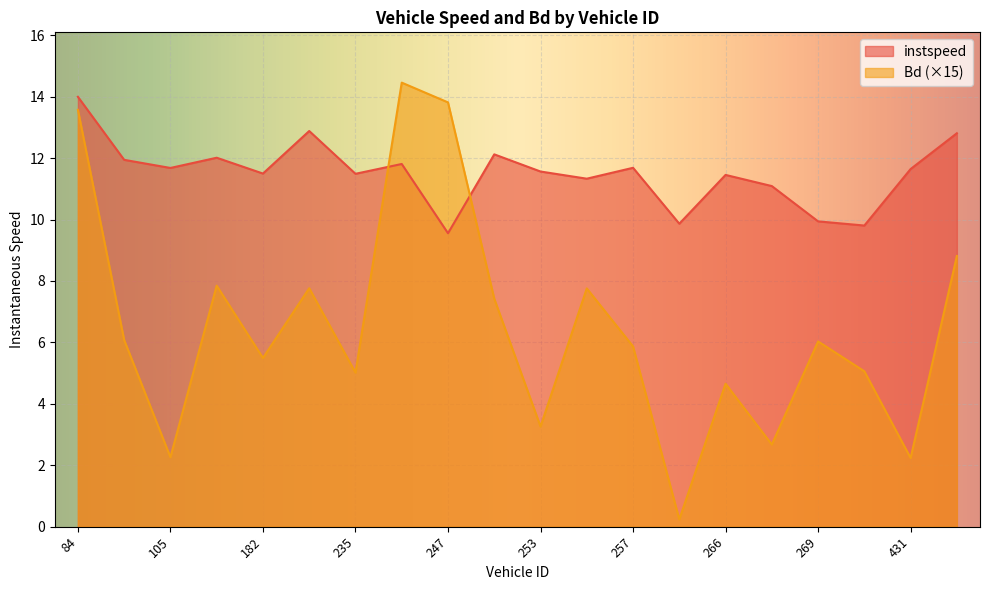

List the series in order of their overall mean, highest first.

instspeed, Bd (×15)